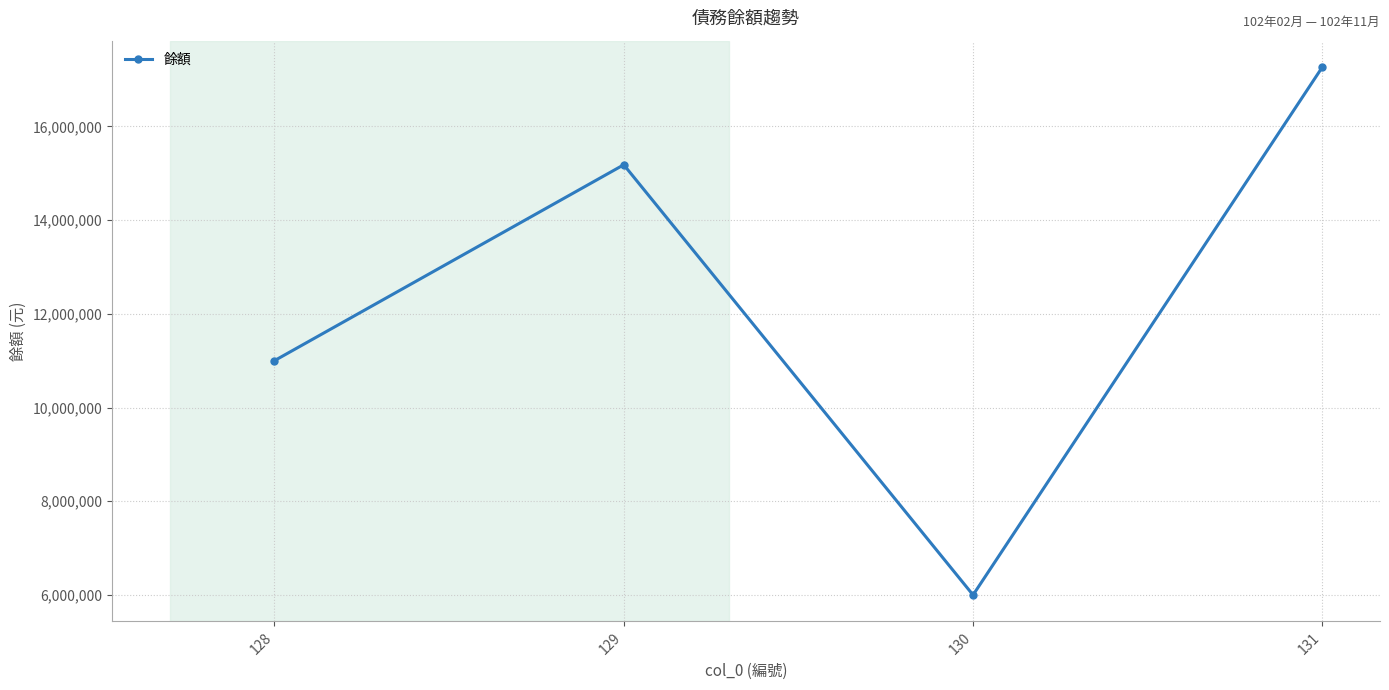

What is the sum of all values?

49445000